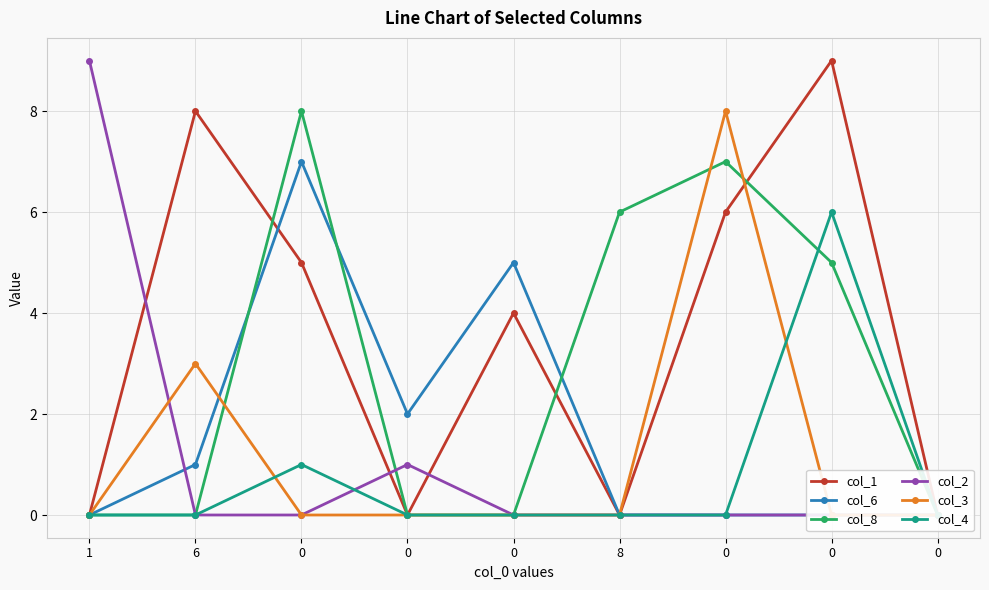

List the labels in order of col_8 value, largest first.

0, 0, 8, 0, 1, 6, 0, 0, 0